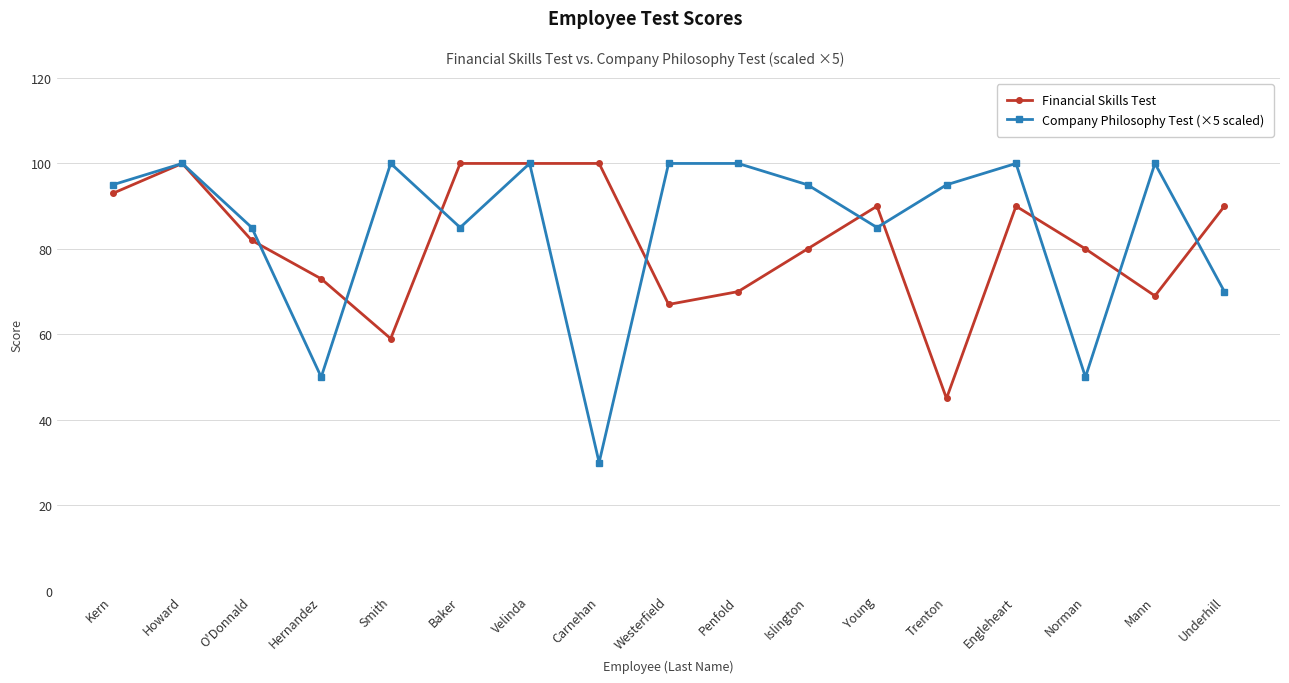

How many categories are shown in the chart?

17